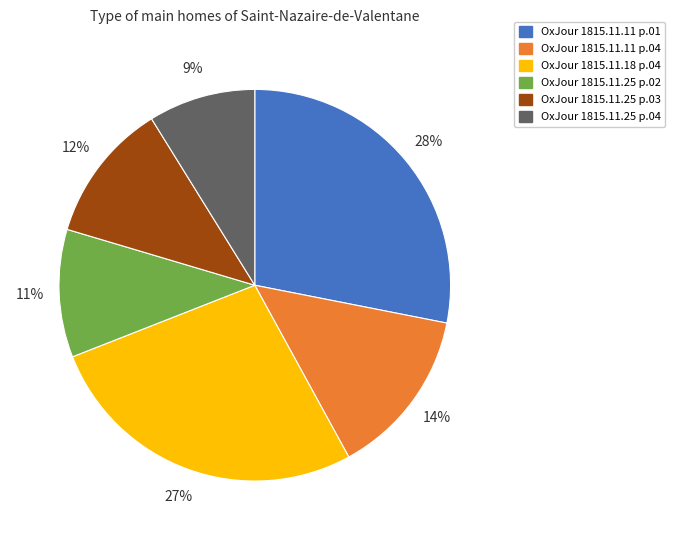

What is the largest slice in the pie chart?

OxJour 1815.11.11 p.01